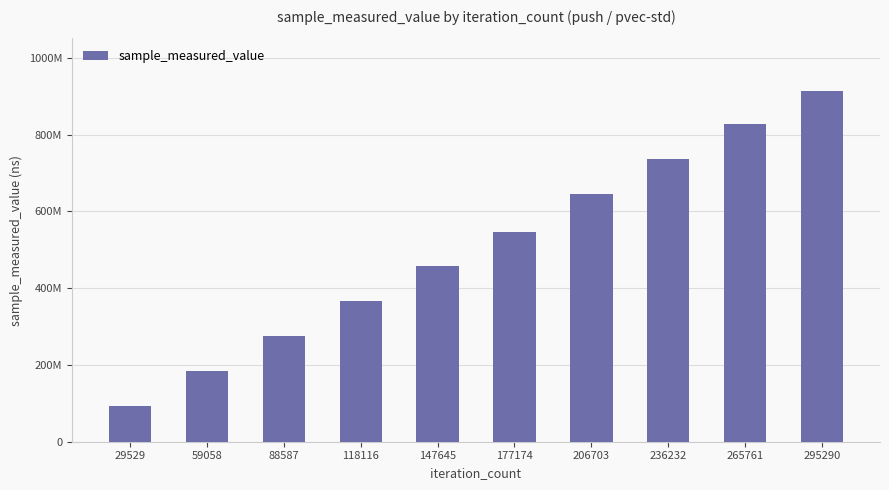

What is the difference between the second highest and minimum values?

735413416